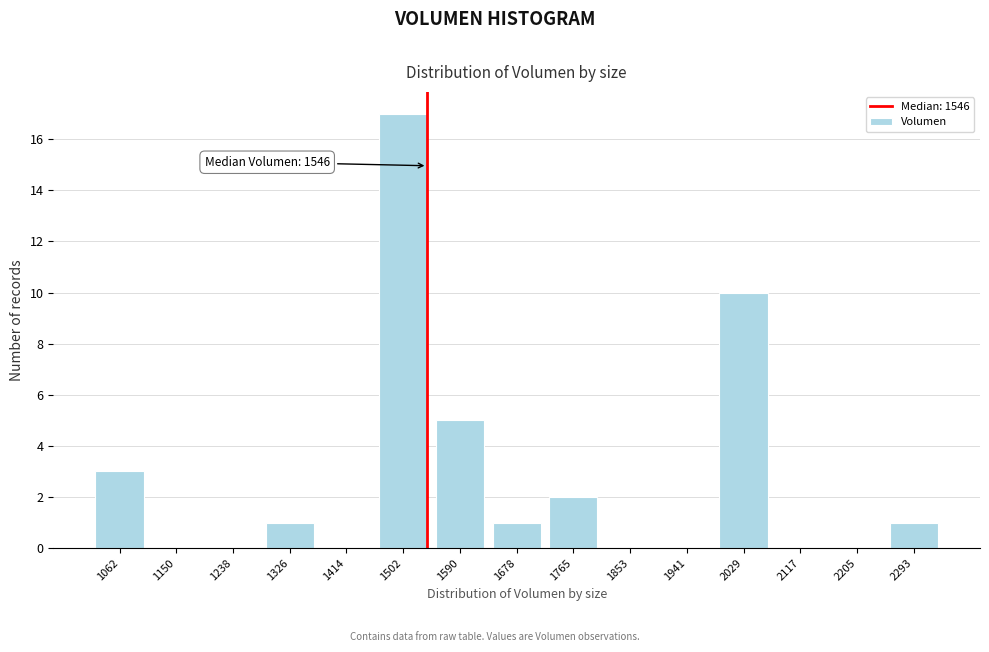

Reading left to right, list all the values displayed in this chart.

1062=3	1150=0	1238=0	1326=1	1414=0	1502=17	1590=5	1678=1	1765=2	1853=0	1941=0	2029=10	2117=0	2205=0	2293=1